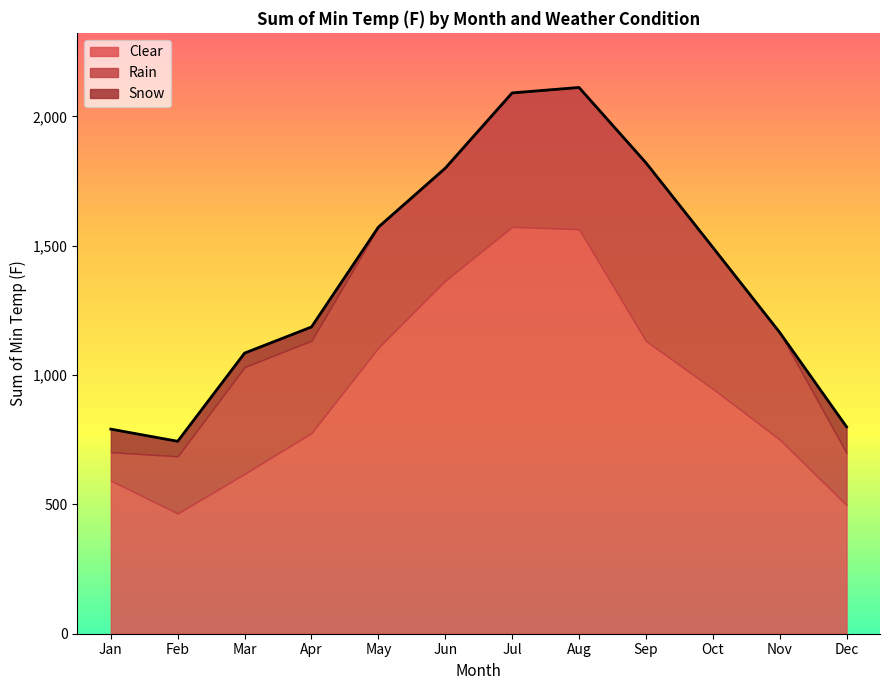

At which category does Rain reach its first local peak?

Mar